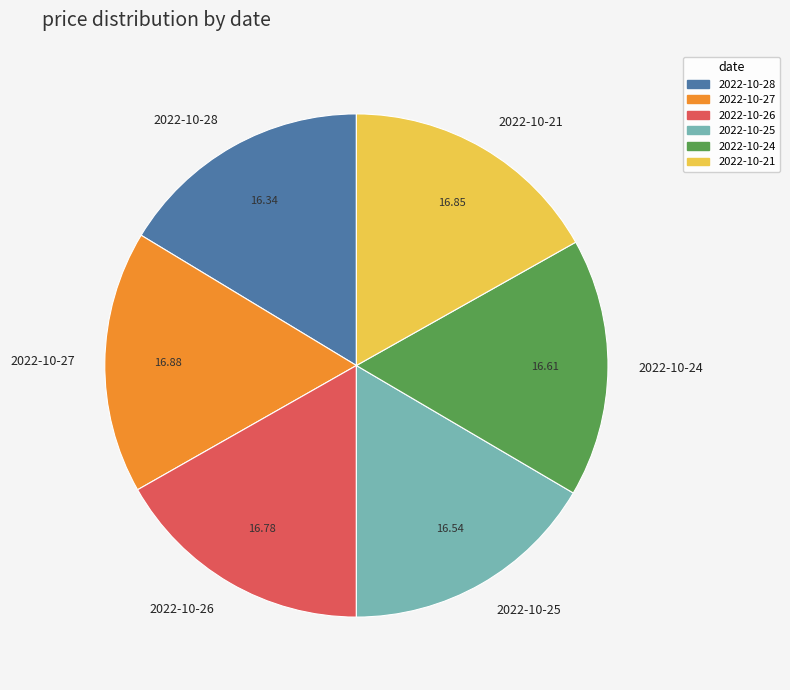

How many segments does this pie chart have?

6